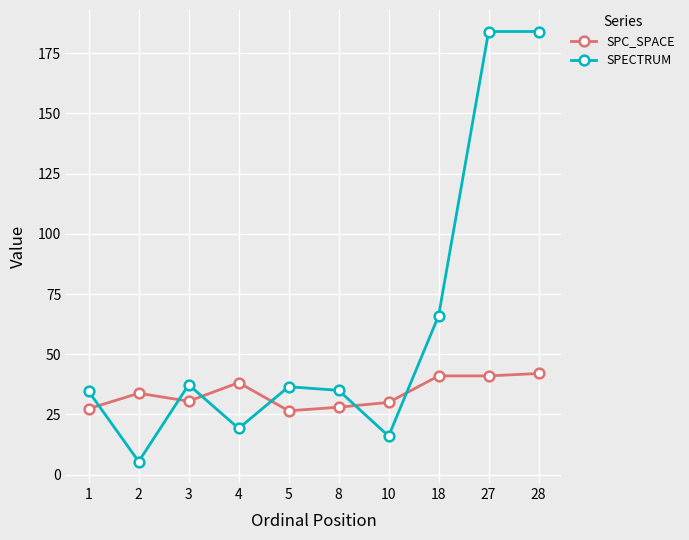

Read the SPECTRUM value at 18.

66.0